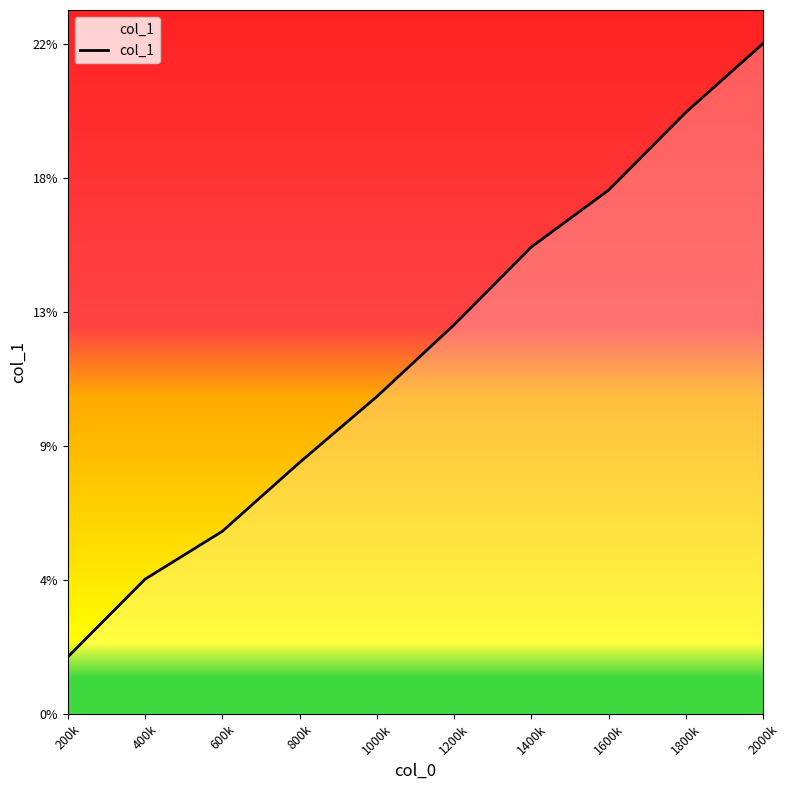

Reading left to right, transcribe all the data shown in this chart.

200k=0.0	400k=0.0	600k=0.1	800k=0.1	1000k=0.1	1200k=0.1	1400k=0.2	1600k=0.2	1800k=0.2	2000k=0.2